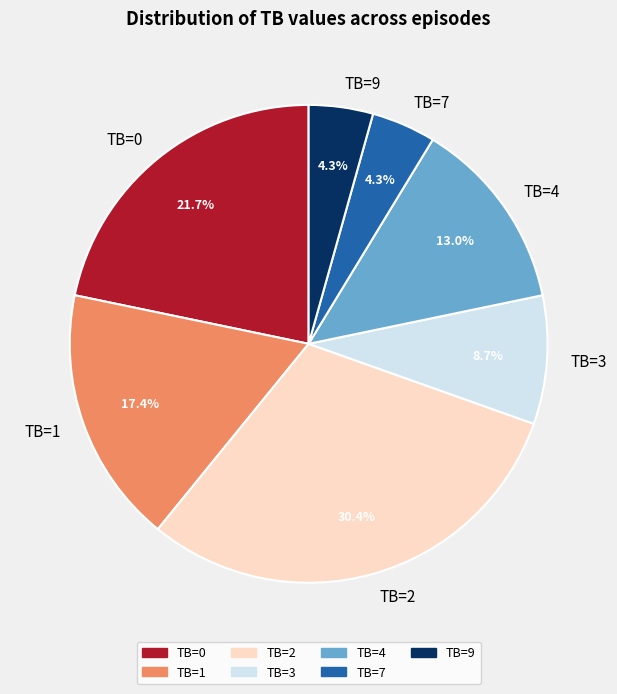

The TB=7 slice represents 17% of the pie. True or false?

False